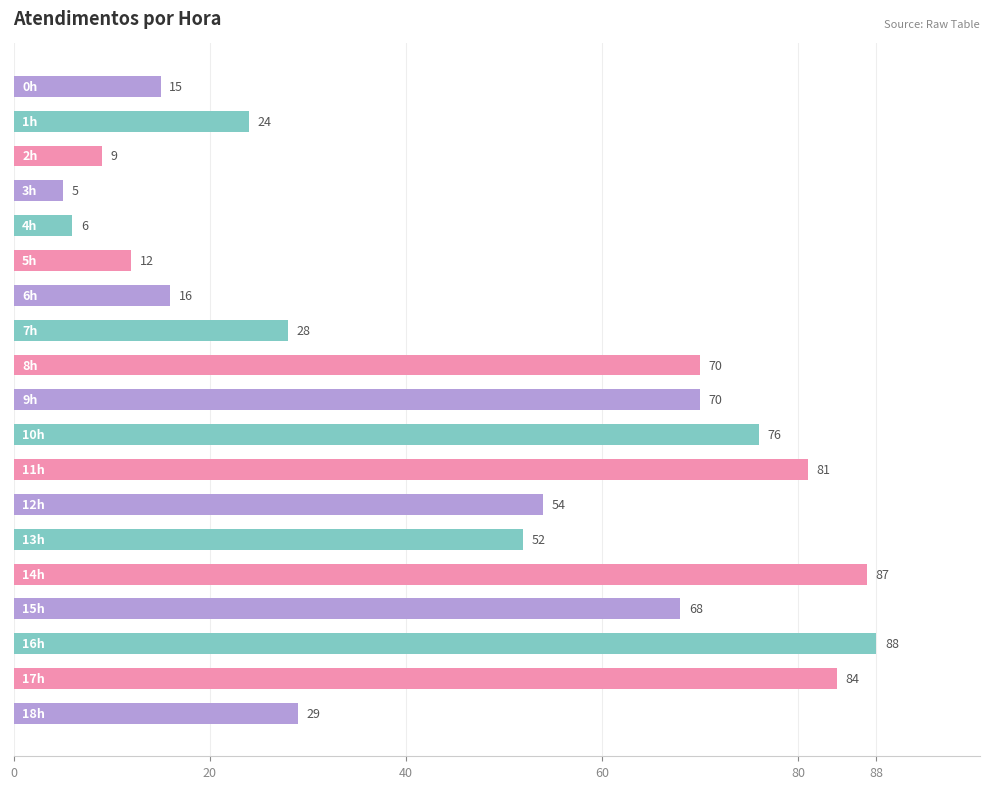

What is the minimum value shown in the chart?

5